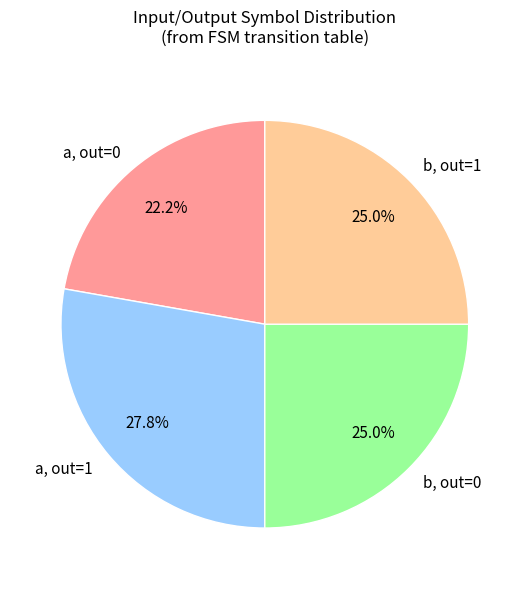

Which category has the smallest portion of the pie?

a, out=0